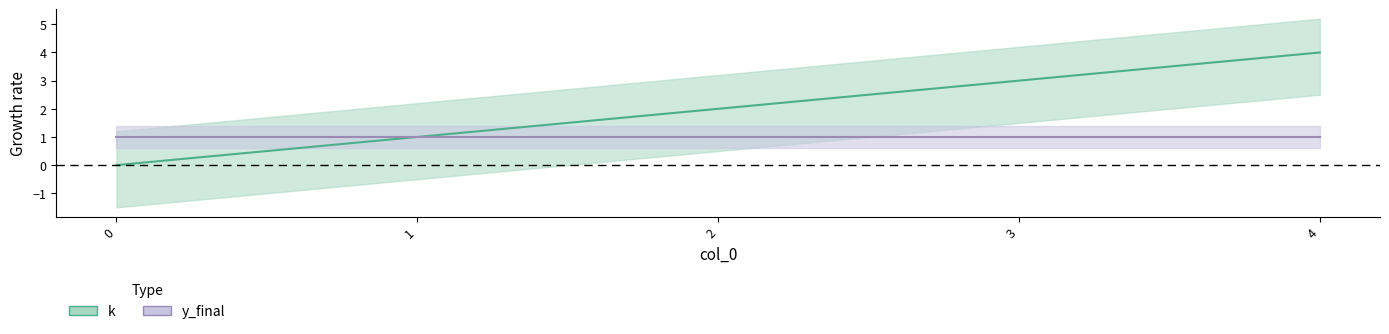

Reading left to right, what are all the values shown in this chart?

0	1	2	3	4